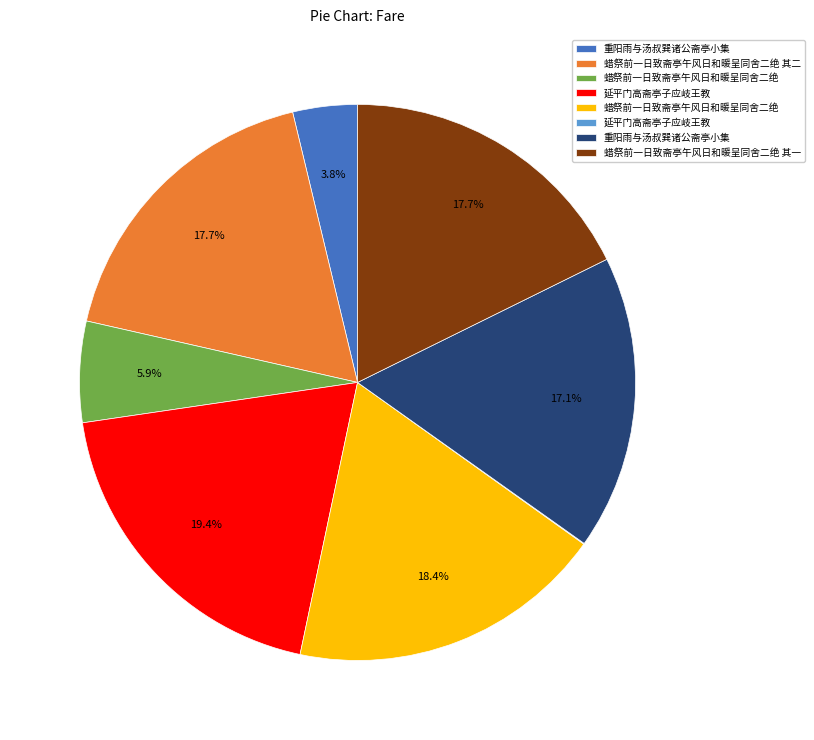

Is there any slice that represents more than half of the pie?

No